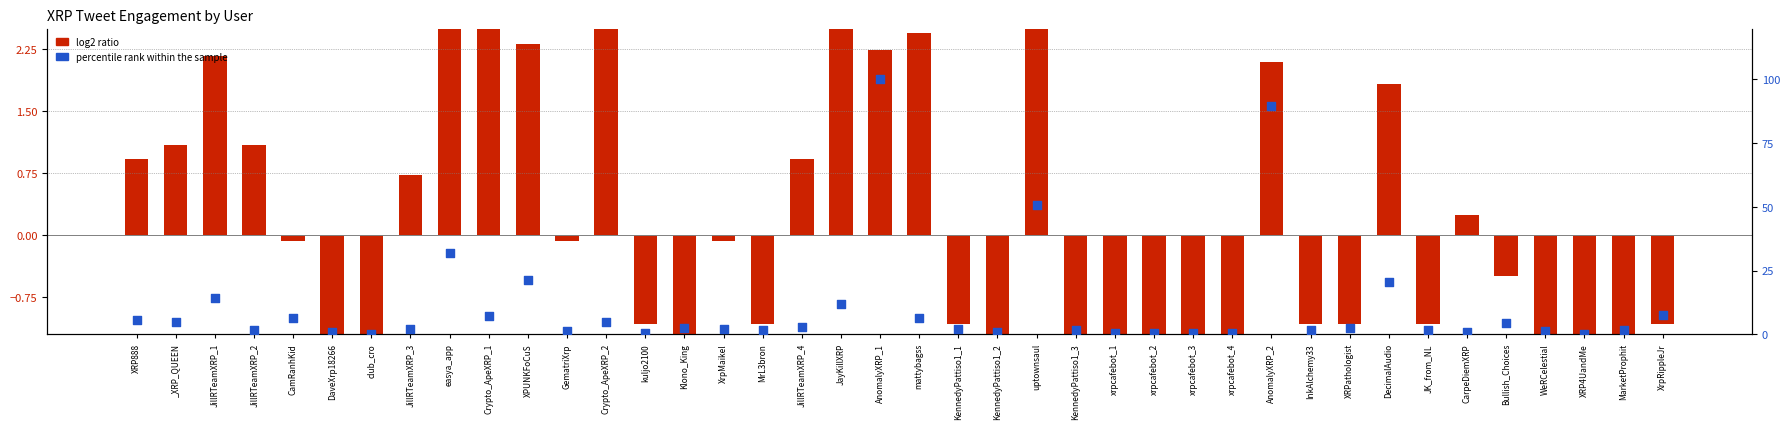

At which category is the sum across all series the highest?

AnomalyXRP_1